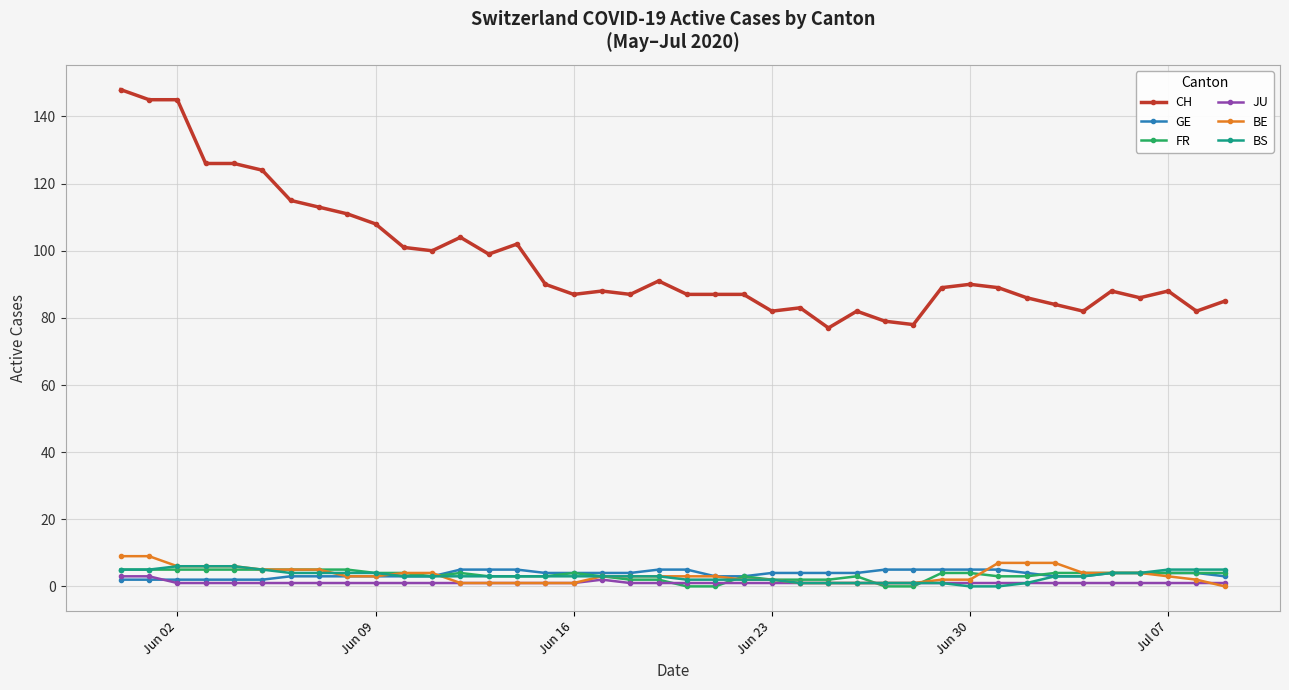

True or false: BS and CH intersect in this chart.

False